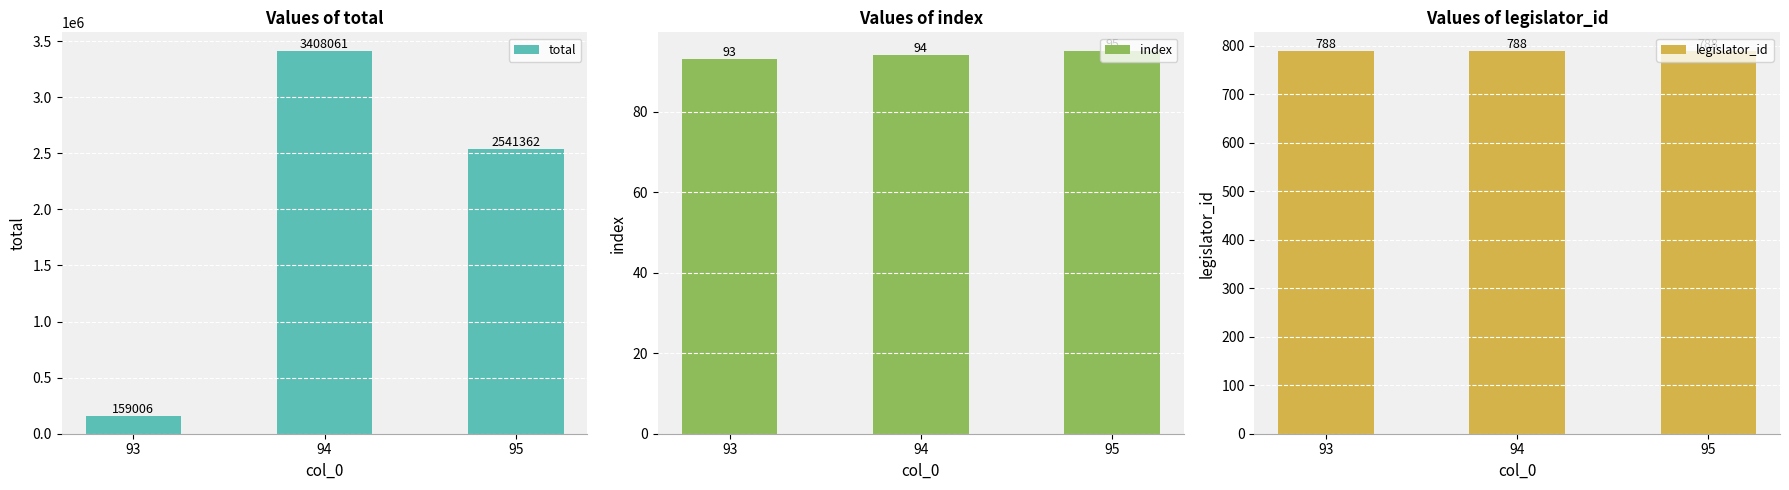

How many groups of bars are there?

3